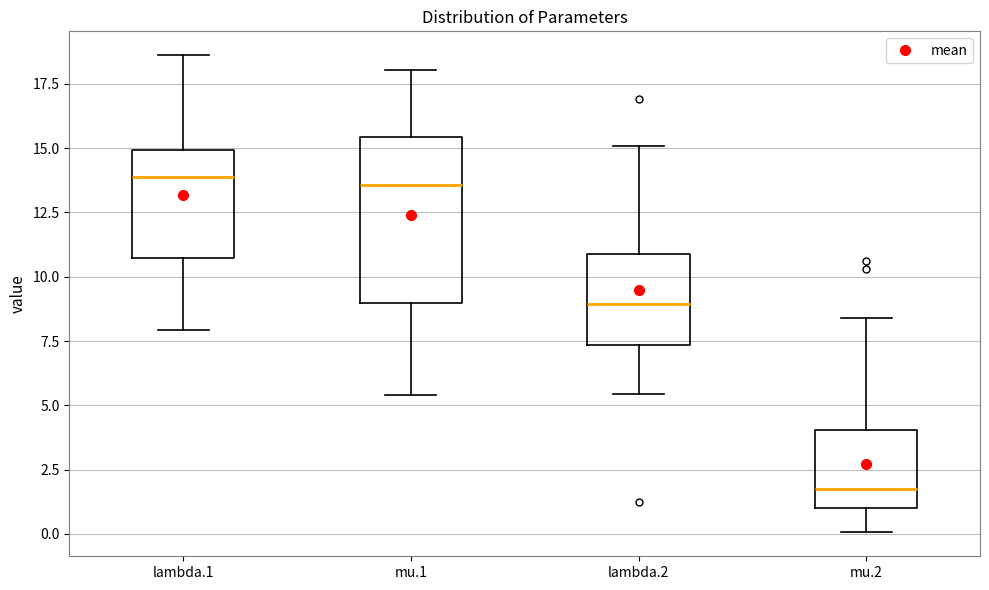

Reading left to right, read every box against the y-axis: the position of its median line, the range the box covers, and the ends of its whiskers. The values are not printed on the chart, so give them approximately, as read against the axis.

lambda.1: median 14.0, box 10.5 to 15.0, whiskers 8.0 to 18.5
mu.1: median 13.5, box 9.0 to 15.5, whiskers 5.5 to 18.0
lambda.2: median 9.0, box 7.5 to 11.0, whiskers 5.5 to 15.0
mu.2: median 1.5, box 1.0 to 4.0, whiskers 0.0 to 8.5